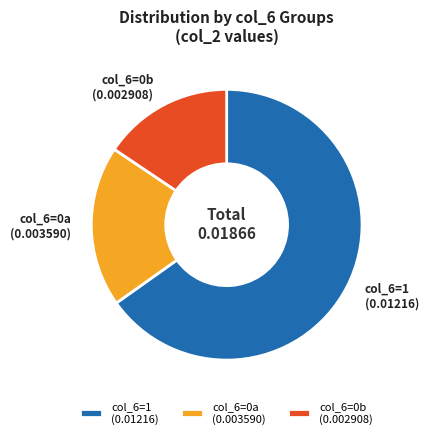

Which slice represents more than half of the pie?

col_6=1 (0.01216)